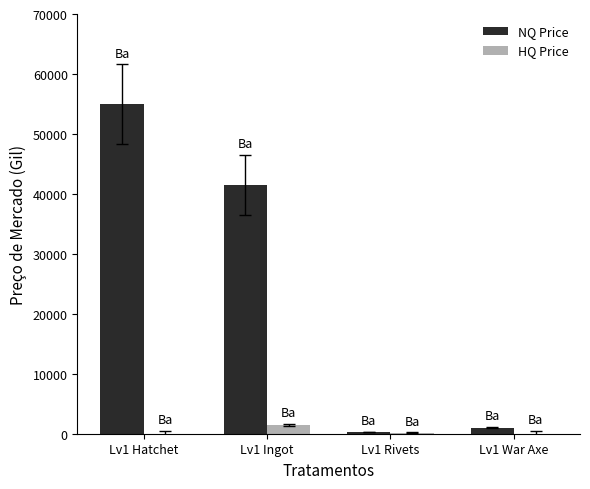

Which series changed the most between Lv1 Ingot and Lv1 Rivets?

NQ Price